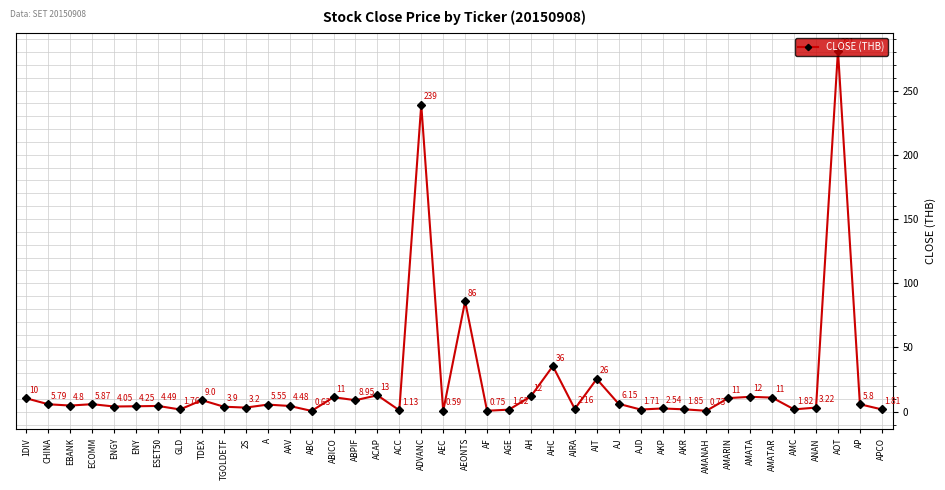

The value at AMATA is 11.6. True or false?

True